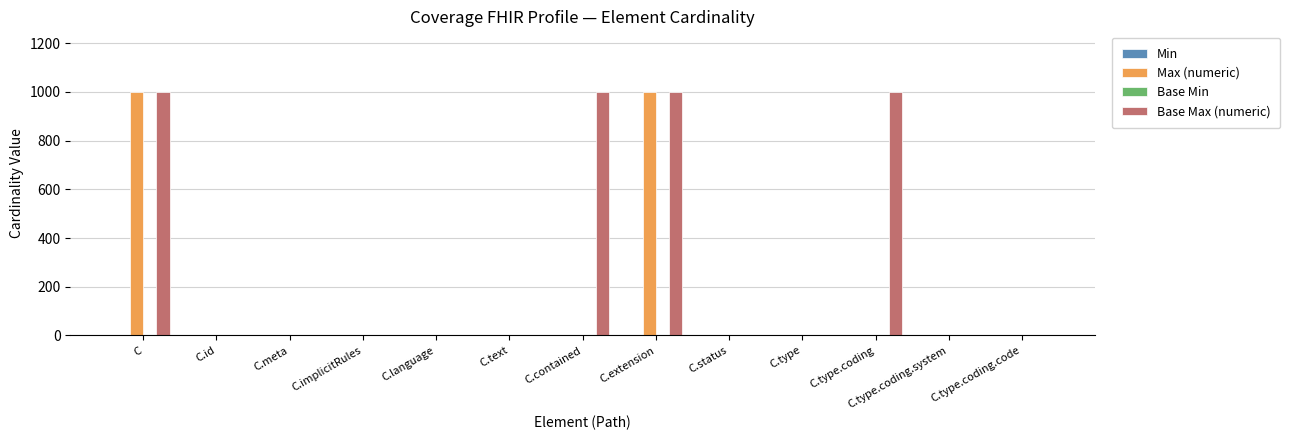

The value of Max (numeric) at C is 999. True or false?

True